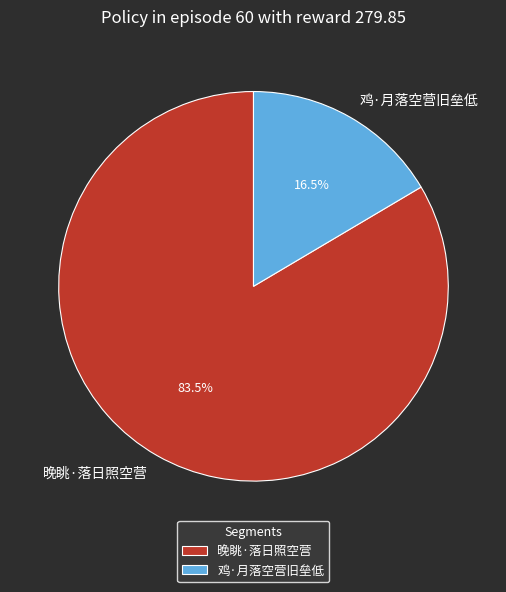

Which has a higher value, 晚眺·落日照空营 or 鸡·月落空营旧垒低?

晚眺·落日照空营